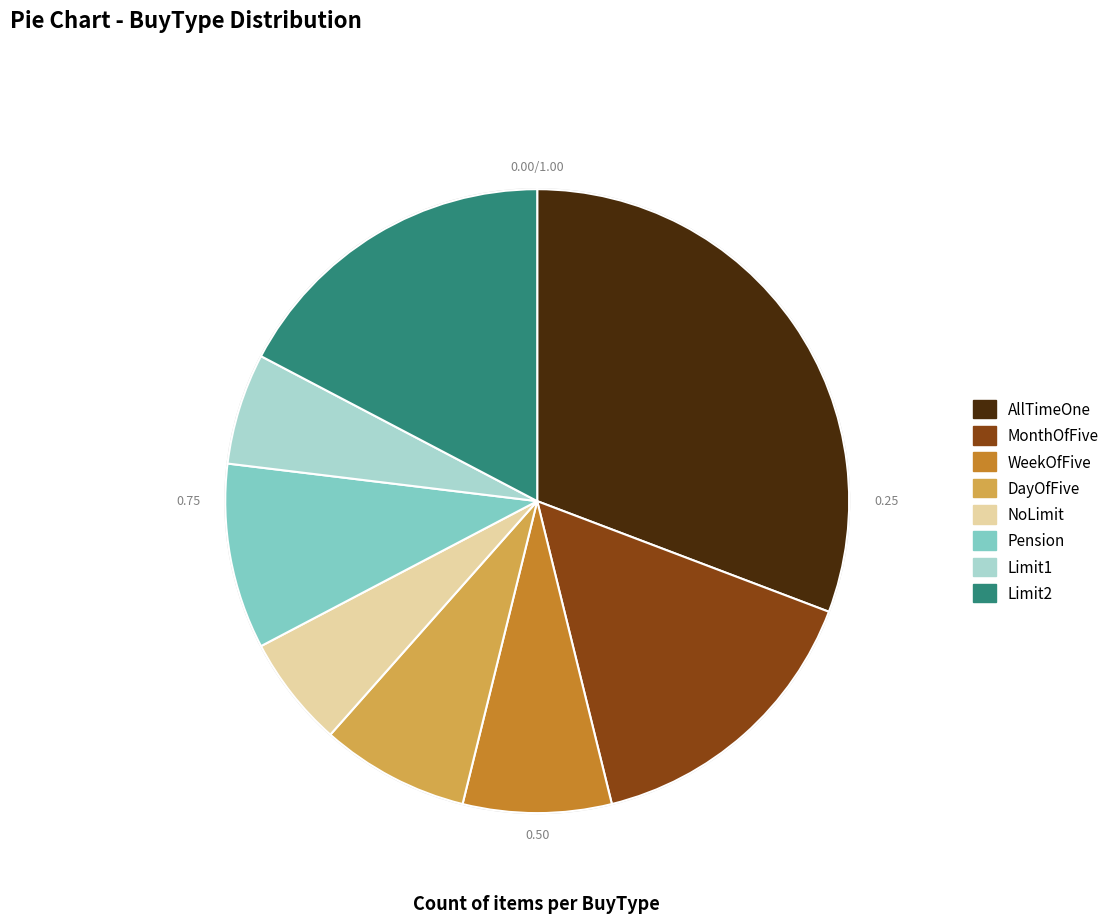

Do Limit1 and WeekOfFive together represent more than half of the pie?

No